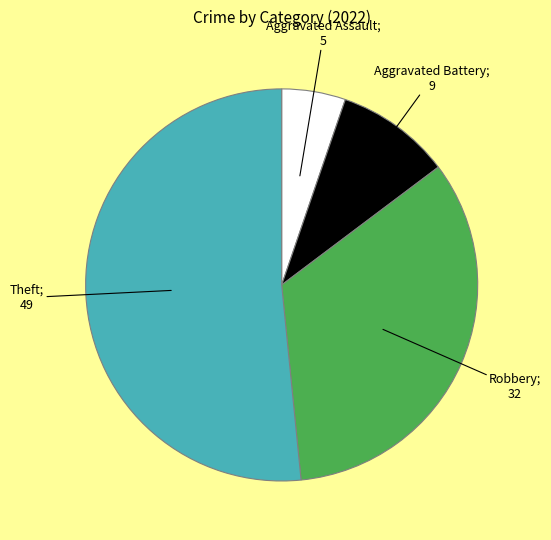

Does any single category account for the majority?

Yes